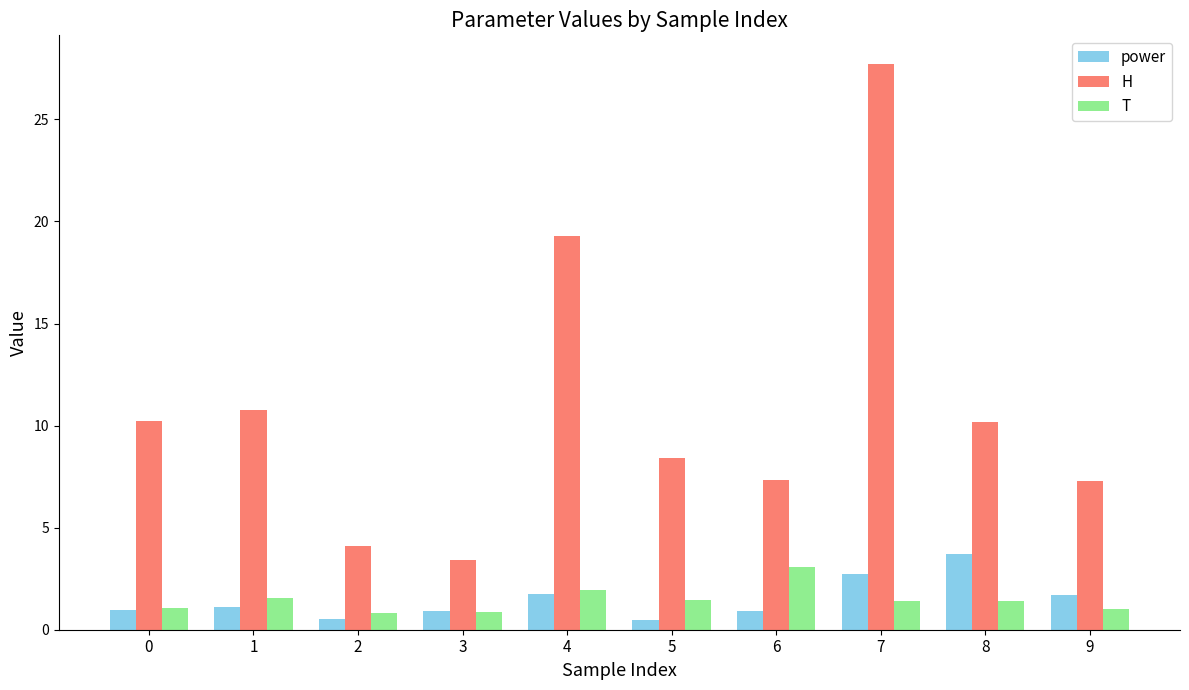

What is the value of the power bar at the 8th from the left?

2.7